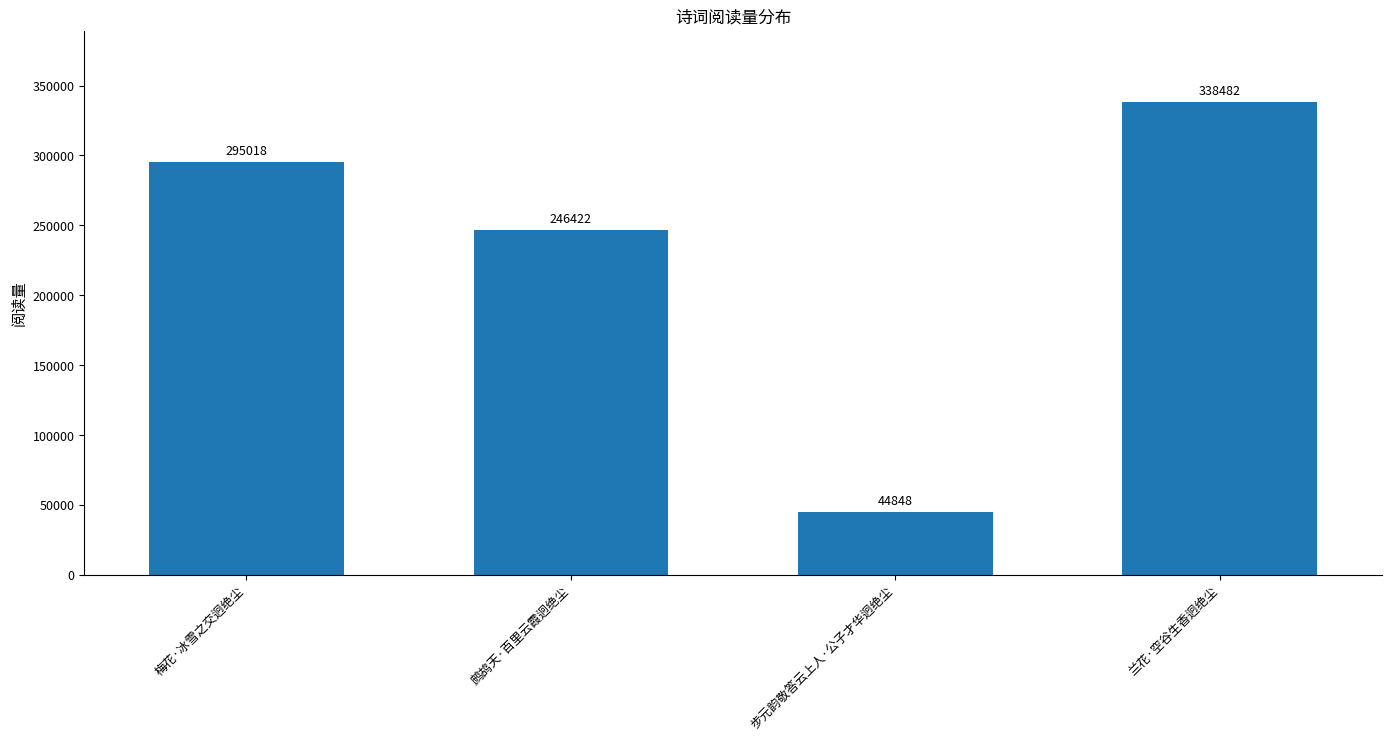

The value at 梅花·冰雪之交迥绝尘 is 94835. True or false?

False